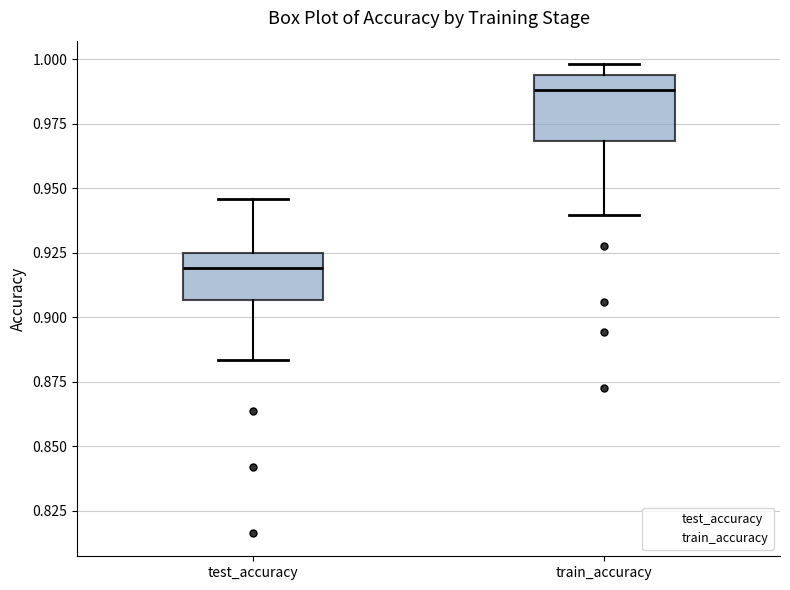

Where is the upper edge of the box for train_accuracy on the y-axis? The values are not printed on the chart, so give them approximately, as read against the axis.

0.995